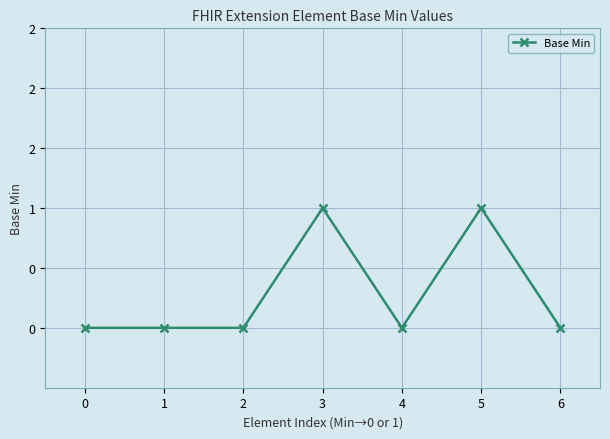

Reading left to right, extract all data points from this chart.

0	0	0	1	0	1	0